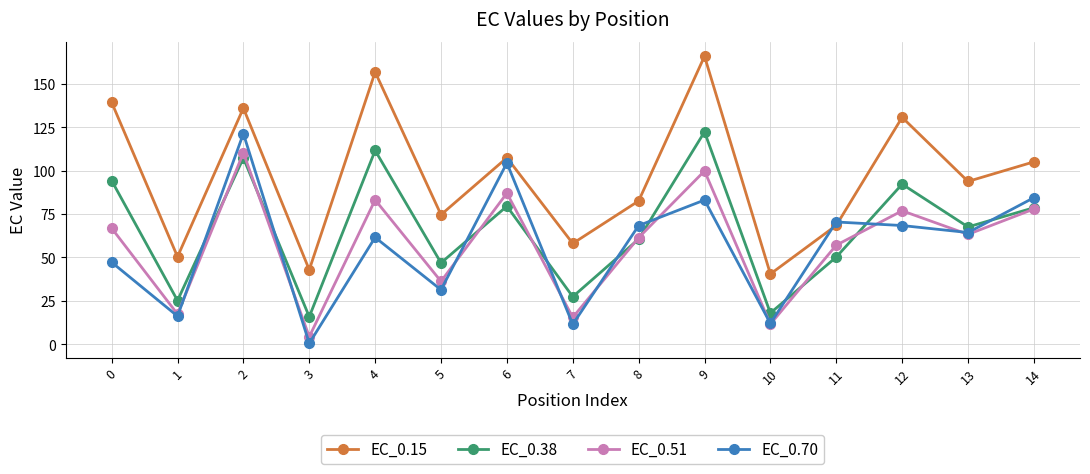

How many values in the EC_0.70 series exceed 64?

8